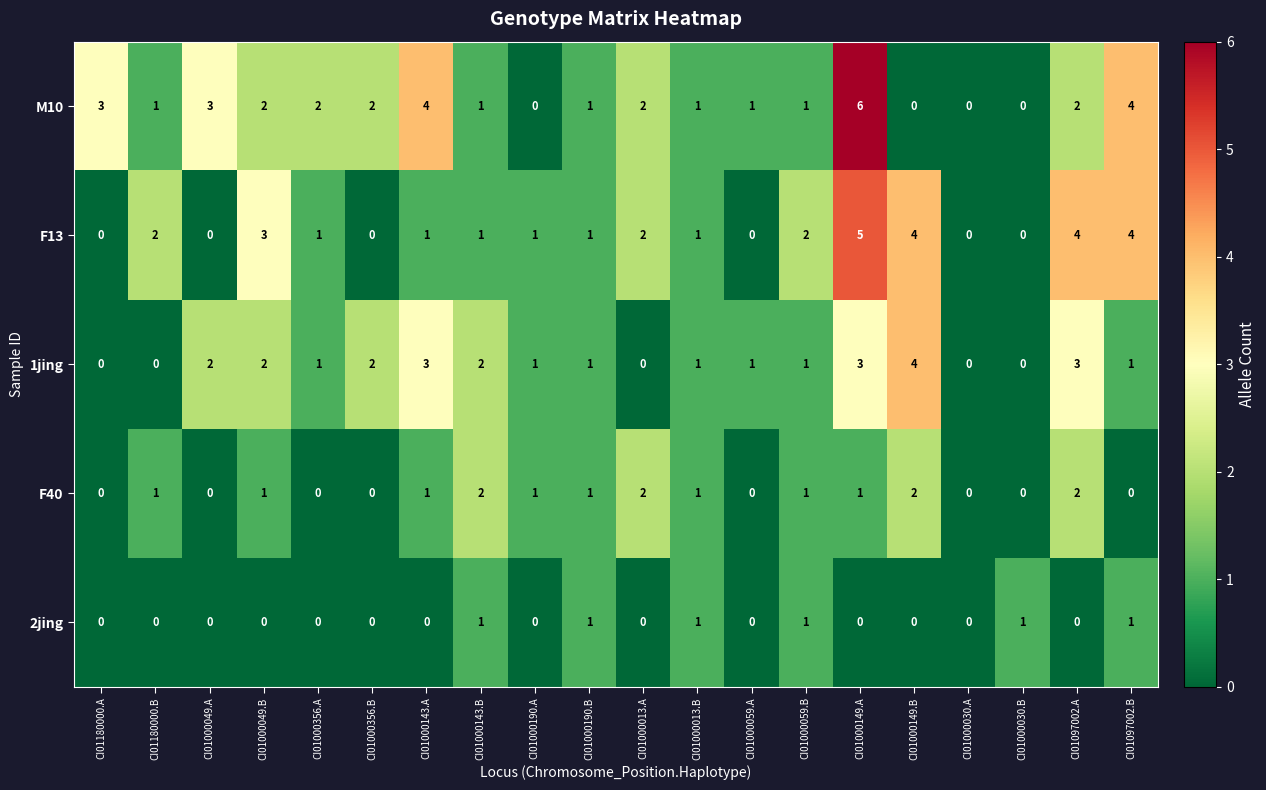

What is the greatest value displayed?

6